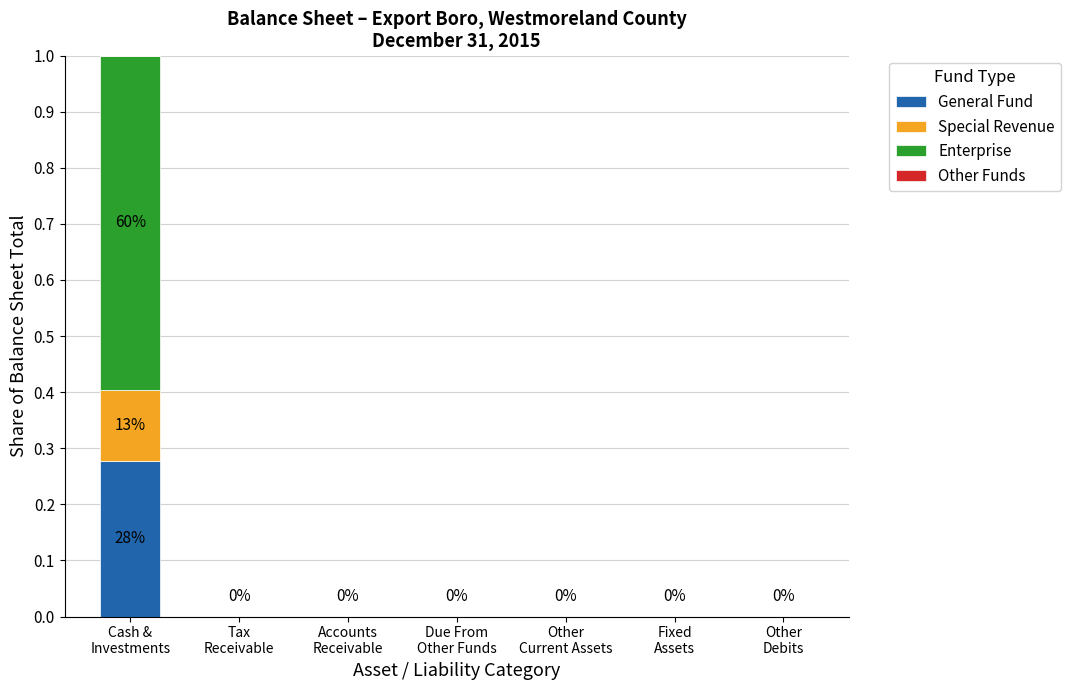

Are the bars grouped side by side (vs. stacked)?

No